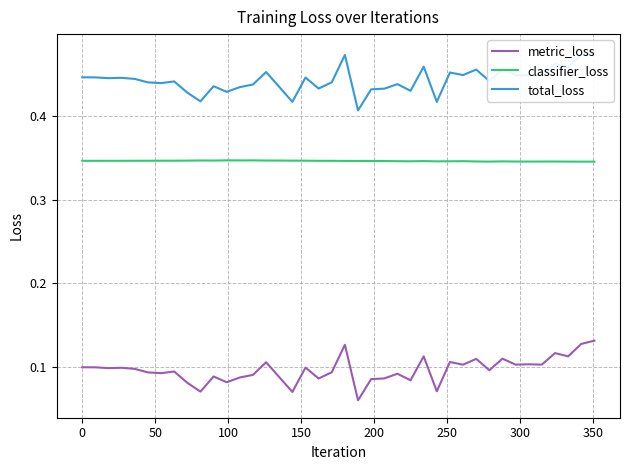

True or false: metric_loss and classifier_loss intersect in this chart.

False